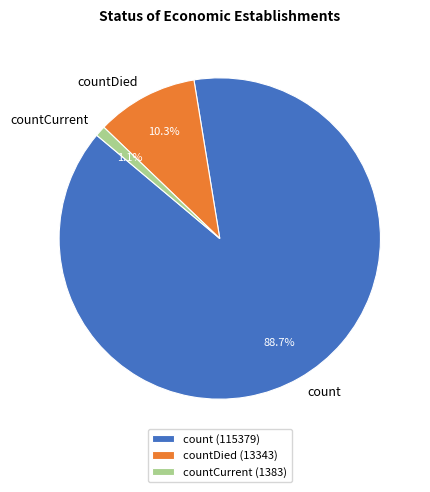

Which category has the biggest portion of the pie?

count (115379)